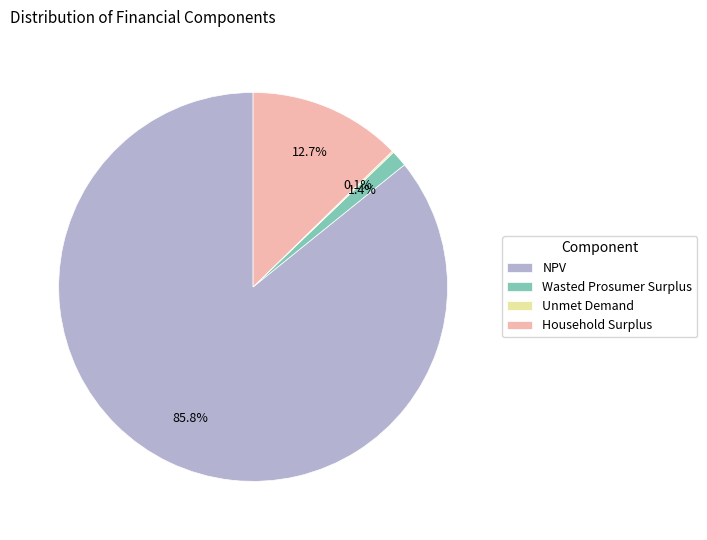

The Household Surplus slice represents 19% of the pie. True or false?

False